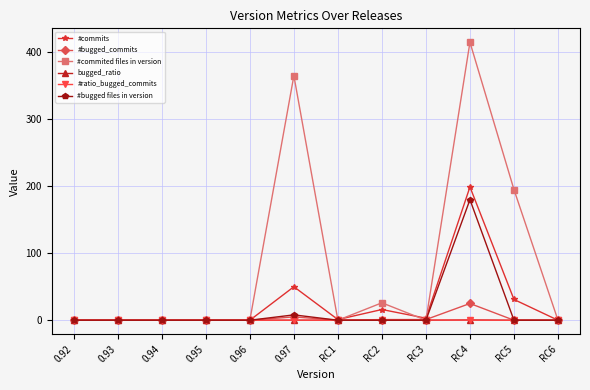

What is the spread (max minus min) of values at RC5?

195.0